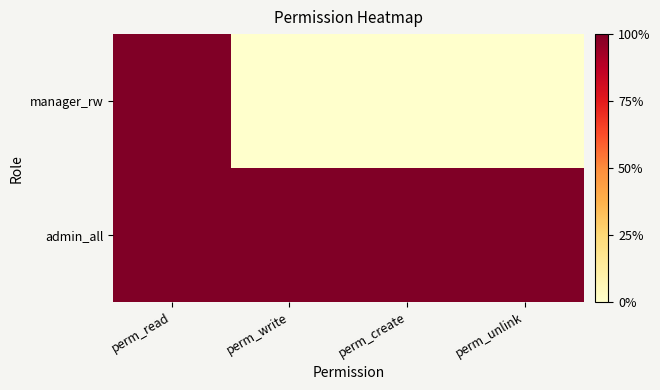

Rank the series by their average value, from lowest to highest.

manager_rw, admin_all